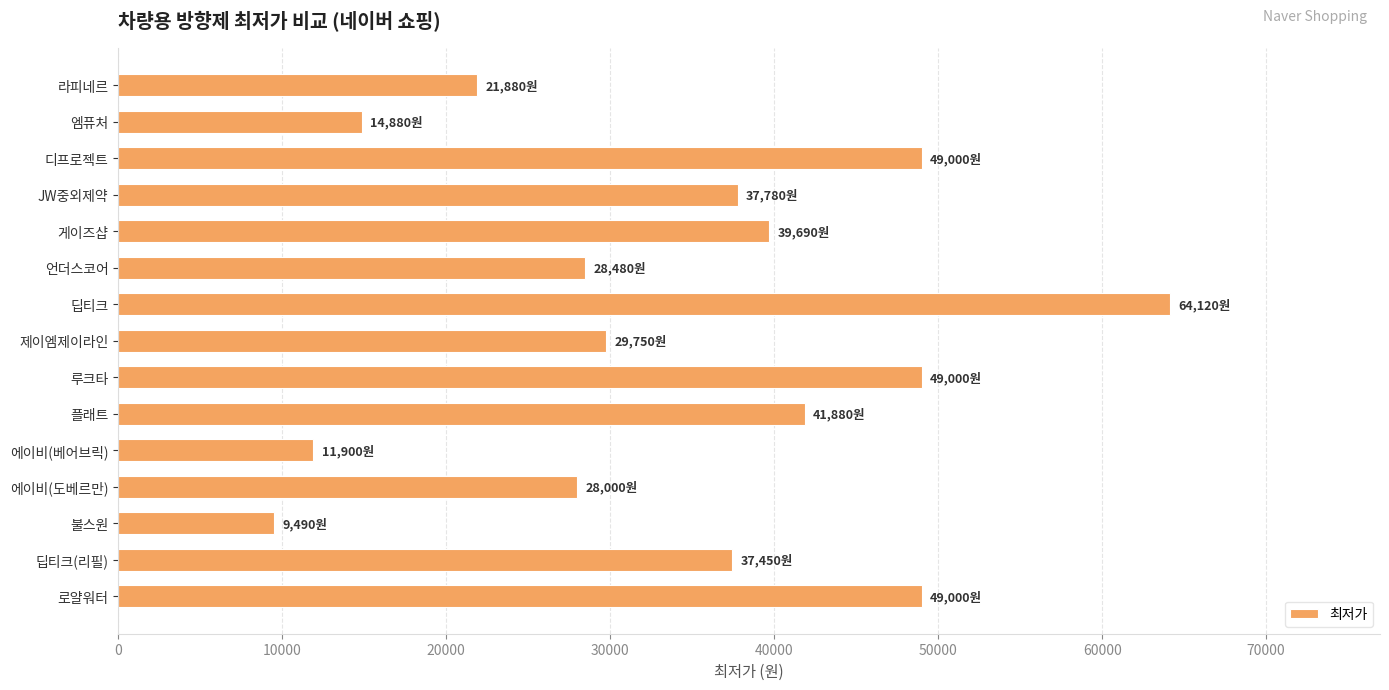

Does the chart contain any negative values?

No